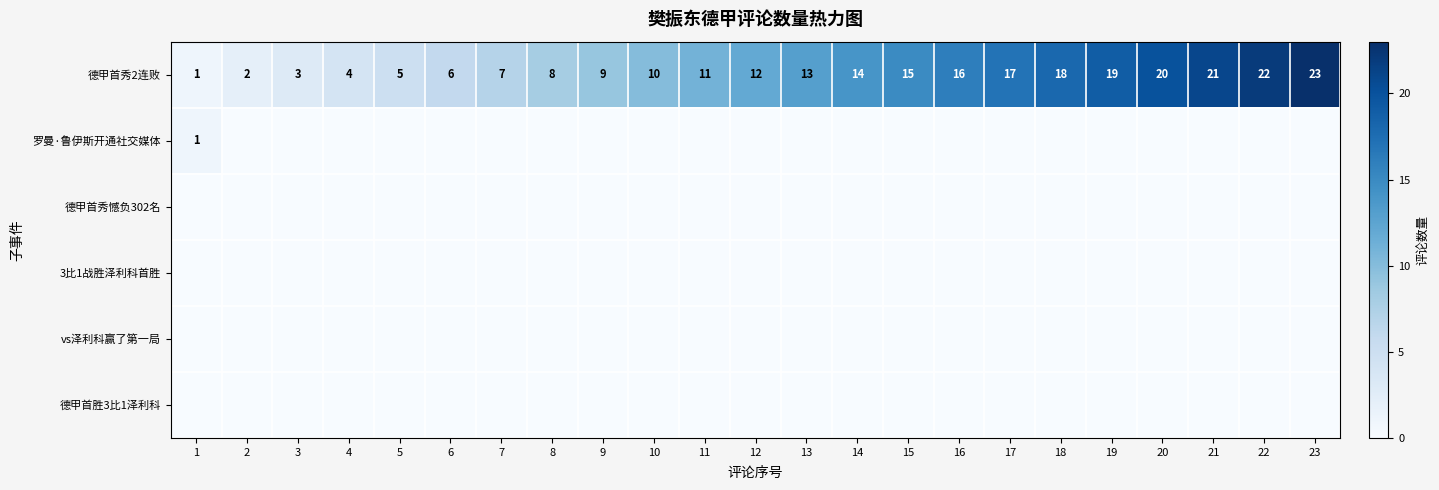

Between 1 and 13, which is larger?

13